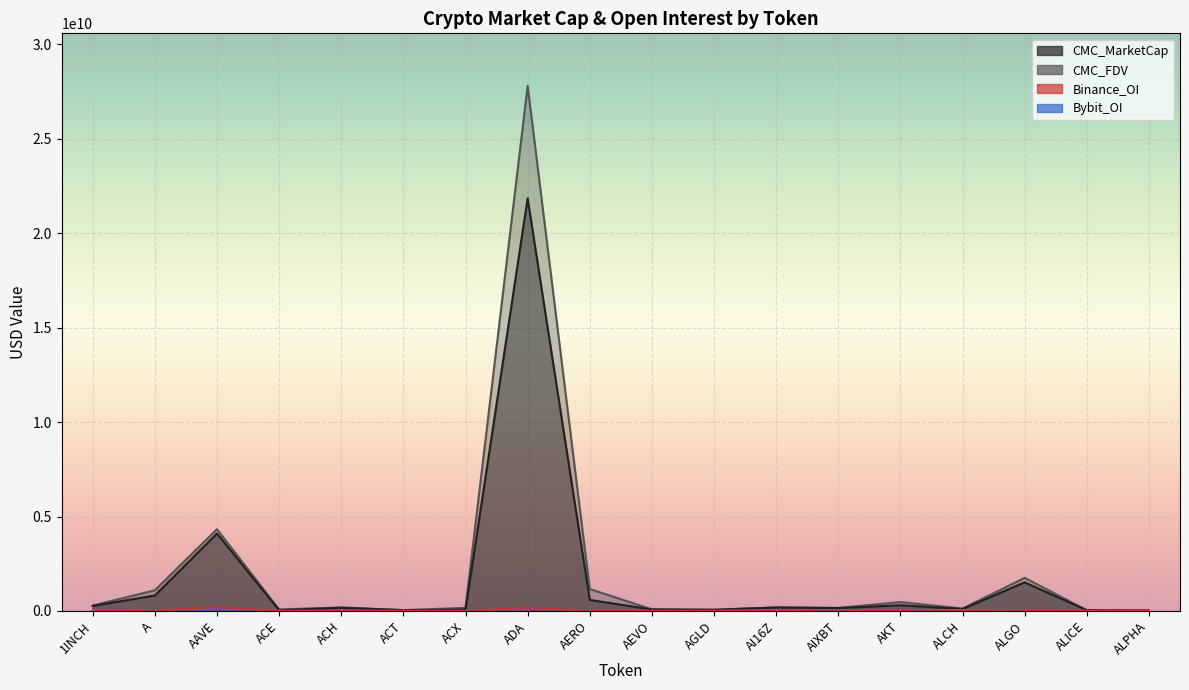

At how many categories does at least one series exceed 560702627?

5